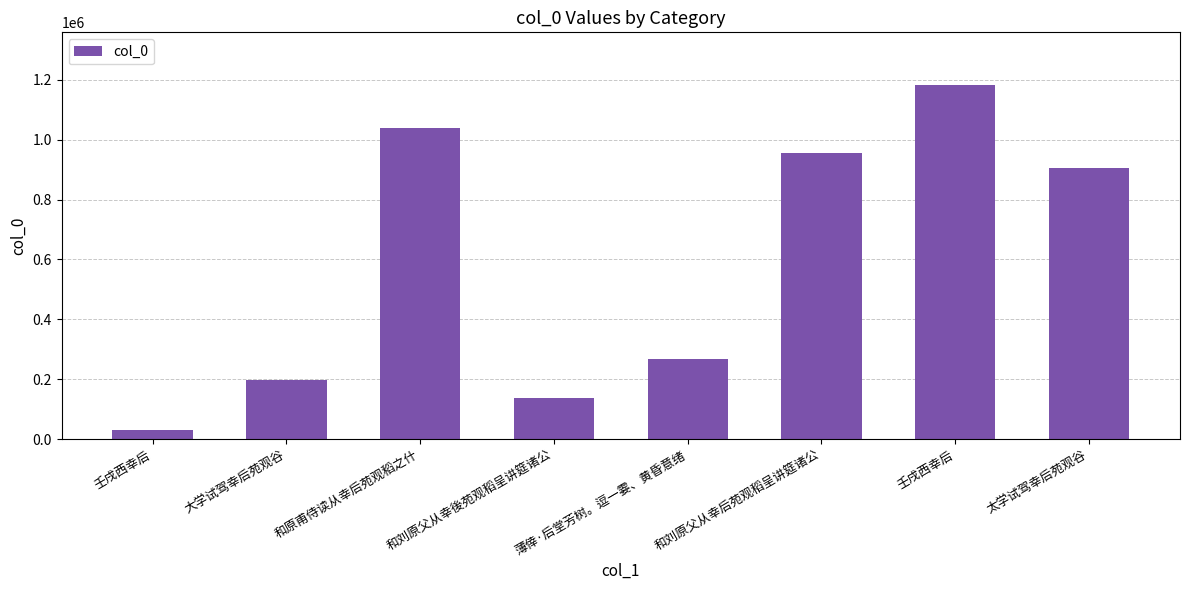

What is the label of the 1st bar from the left?

壬戌西幸后